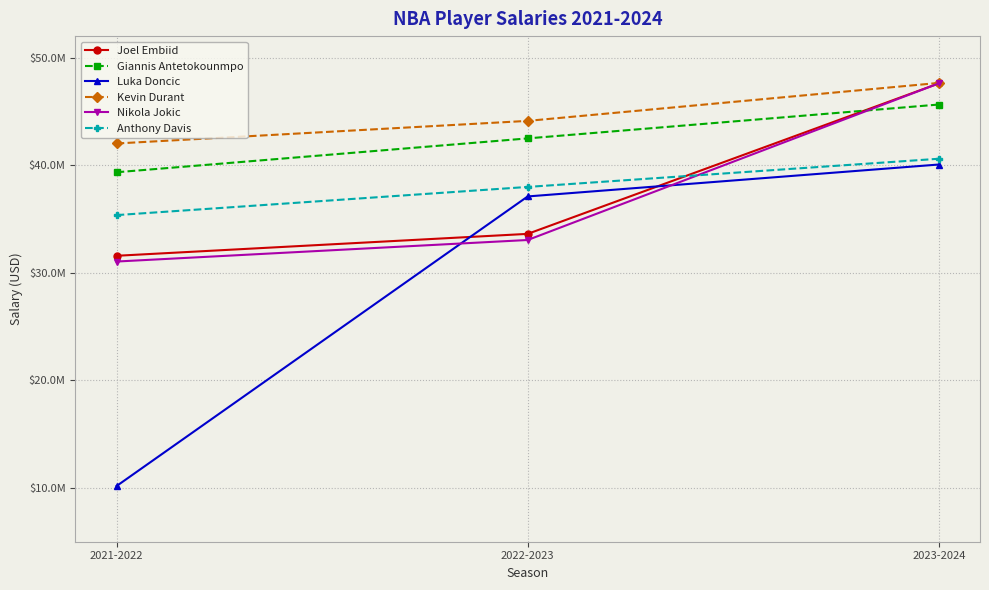

List the labels in order of Giannis Antetokounmpo value, smallest first.

2021-2022, 2022-2023, 2023-2024